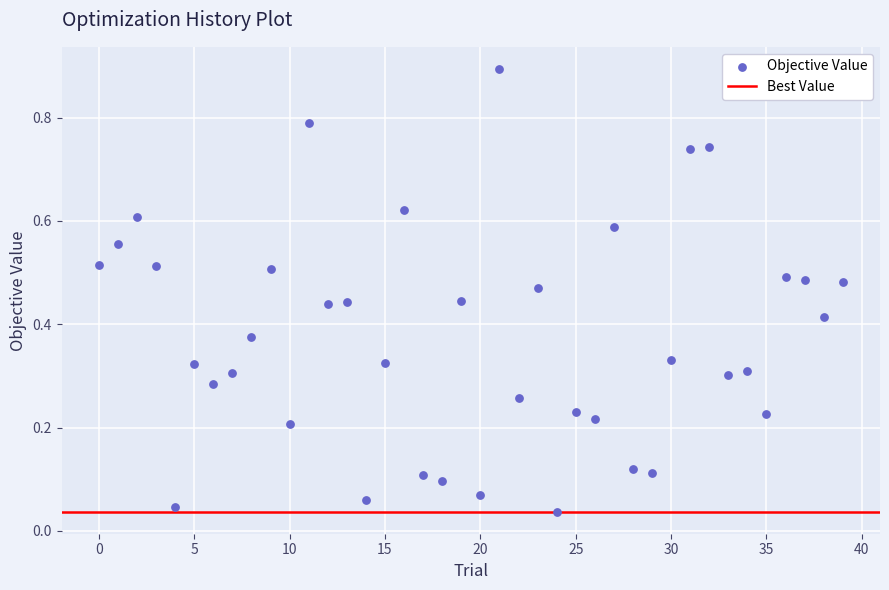

What is the range of Y values (max minus min)?

0.9